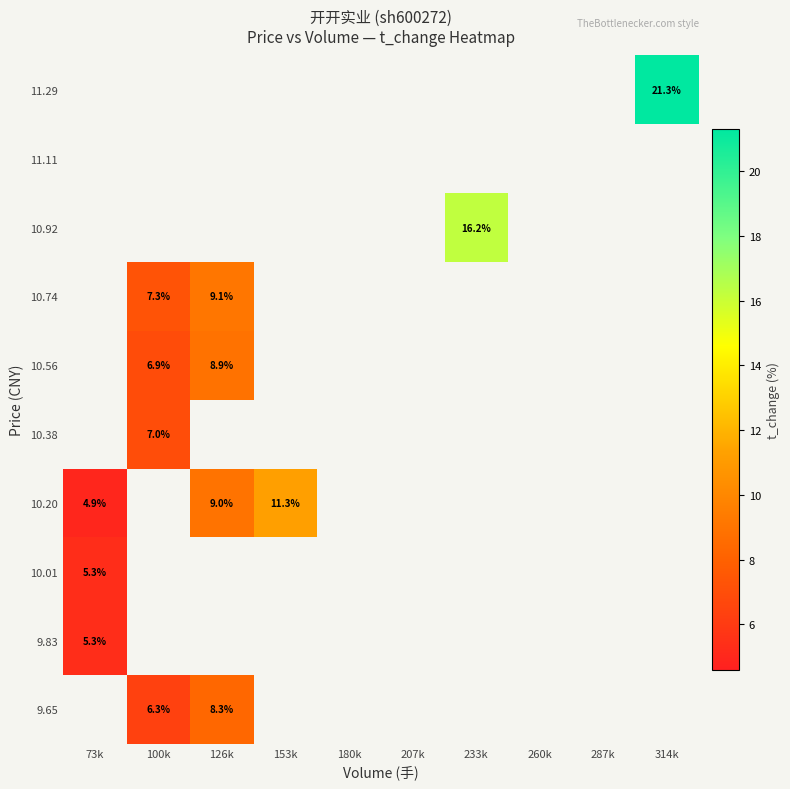

How many data points does each series have?

10